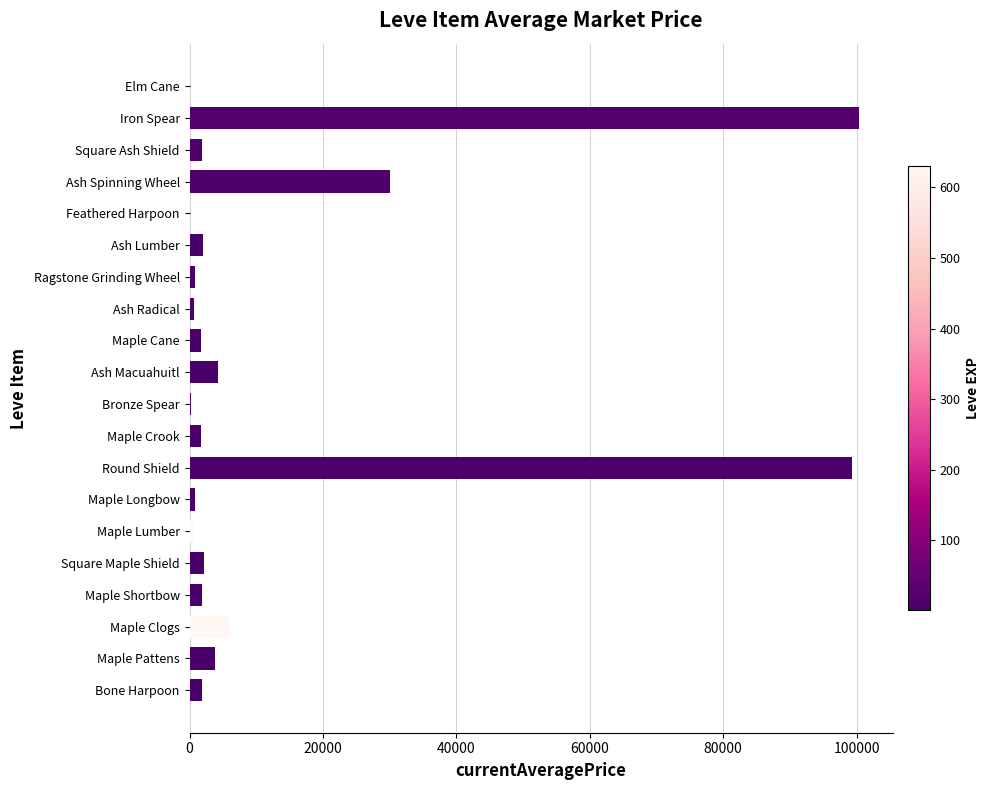

True or false: the data shows 4232.6 at Ash Macuahuitl.

True